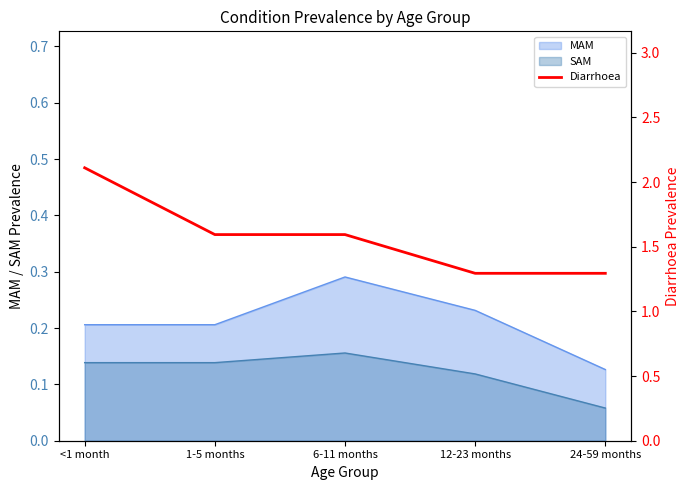

Is it true that the value at 6-11 months is 2.1?

False